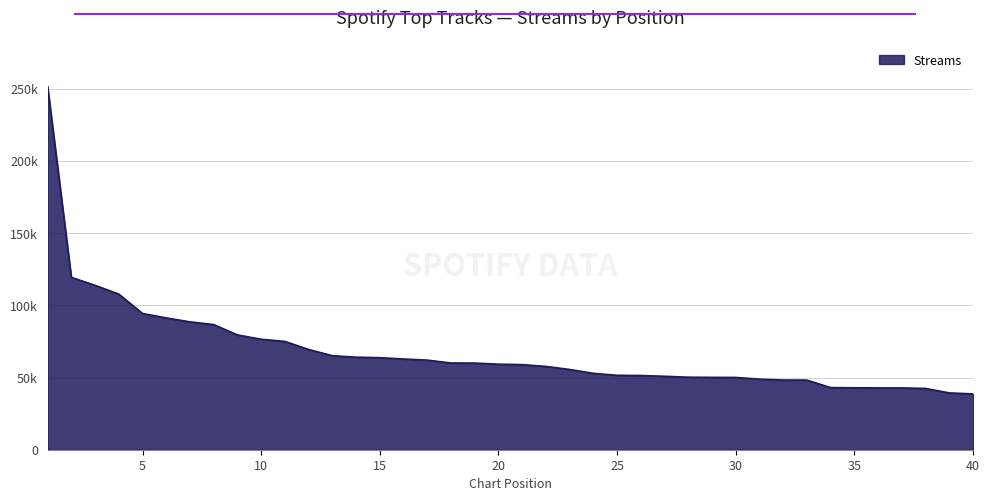

List the labels in order of value, smallest first.

40, 39, 38, 37, 36, 35, 34, 33, 32, 31, 30, 29, 28, 27, 26, 25, 24, 23, 22, 21, 20, 19, 18, 17, 16, 15, 14, 13, 12, 11, 10, 9, 8, 7, 6, 5, 4, 3, 2, 1